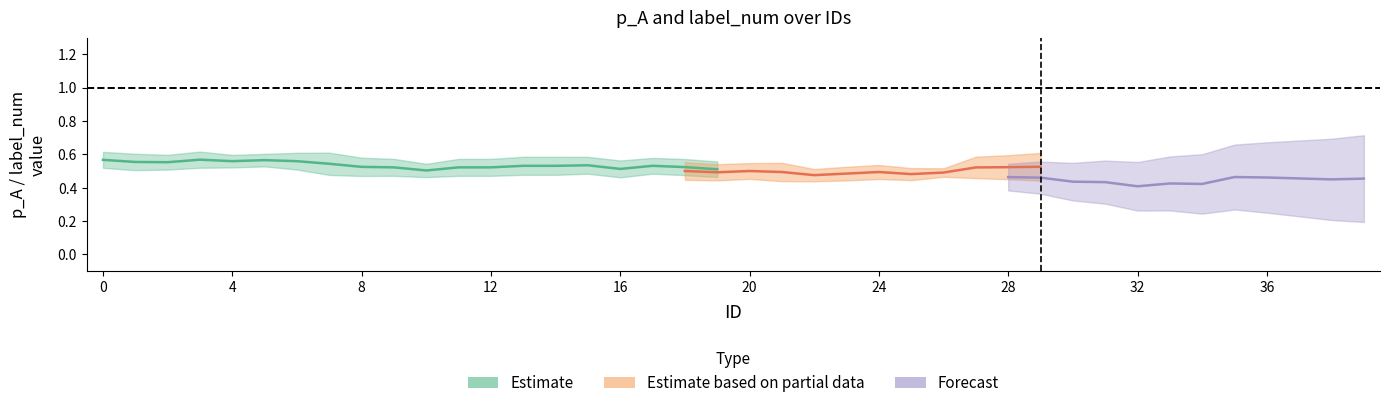

What is the maximum value for label_num?

1.0